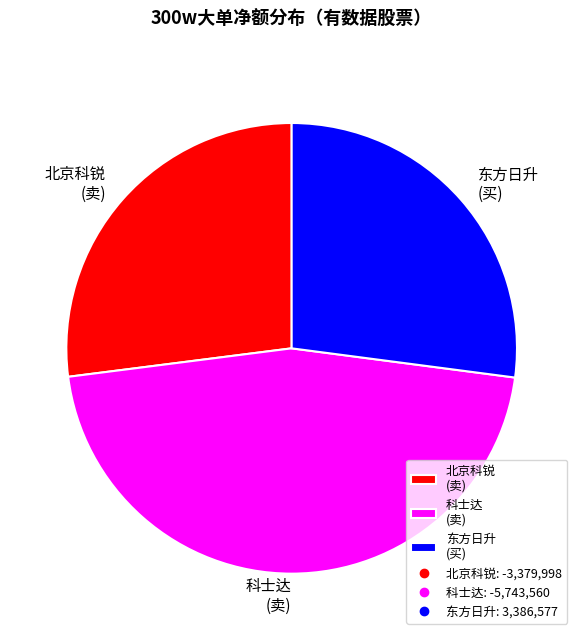

Is the sum of 东方日升 (买) and 科士达 (卖) greater than half?

Yes